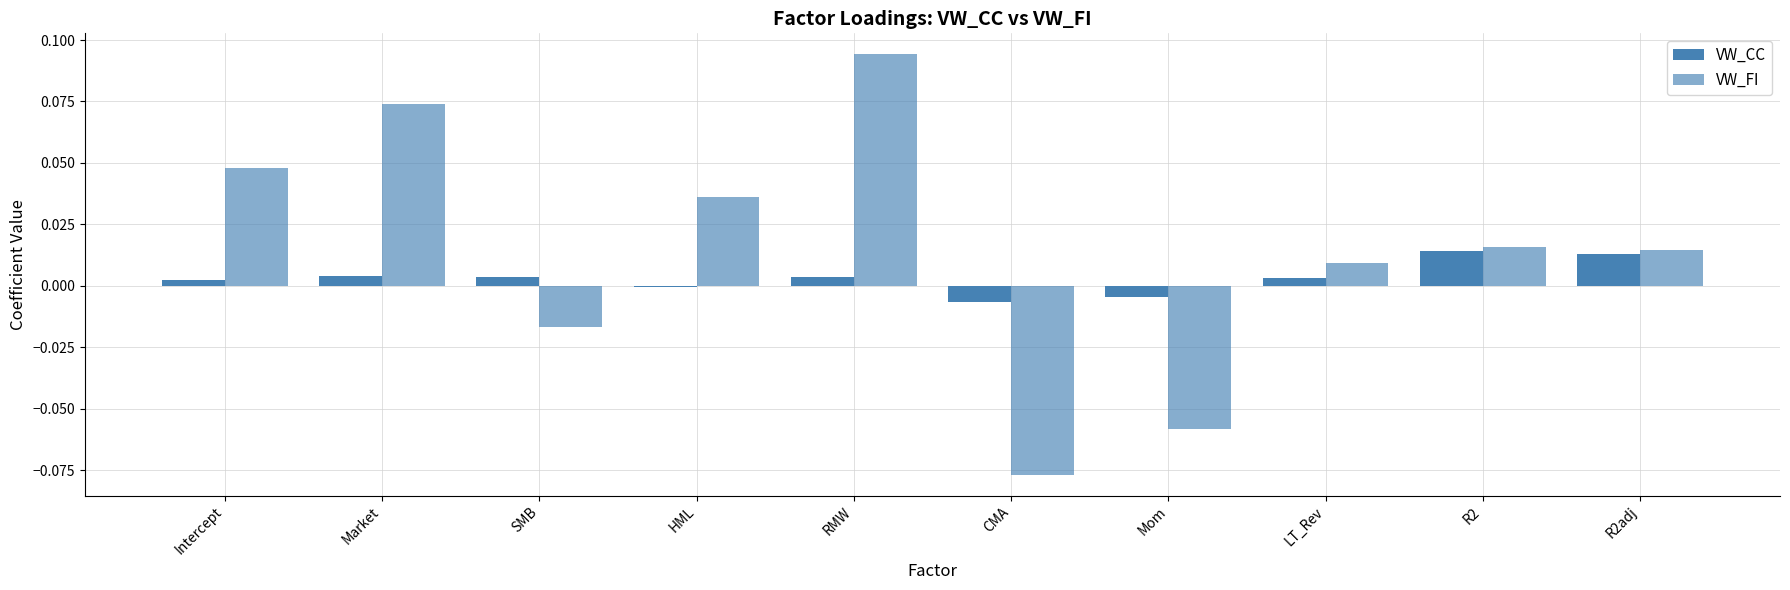

List the labels in order of VW_FI value, smallest first.

CMA, Mom, SMB, LT_Rev, R2adj, R2, HML, Intercept, Market, RMW